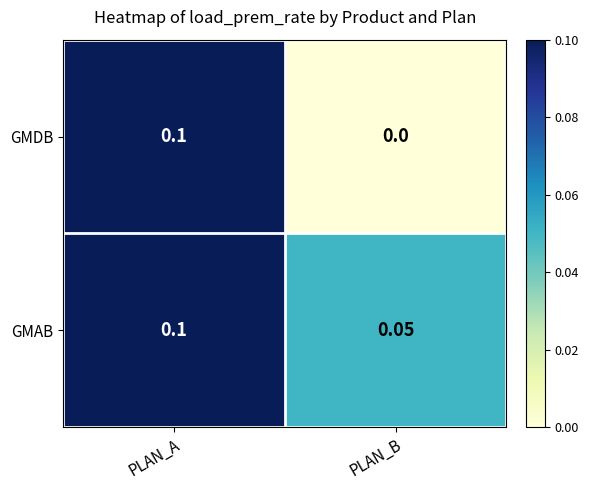

Which category has the highest value in the GMAB series?

PLAN_A